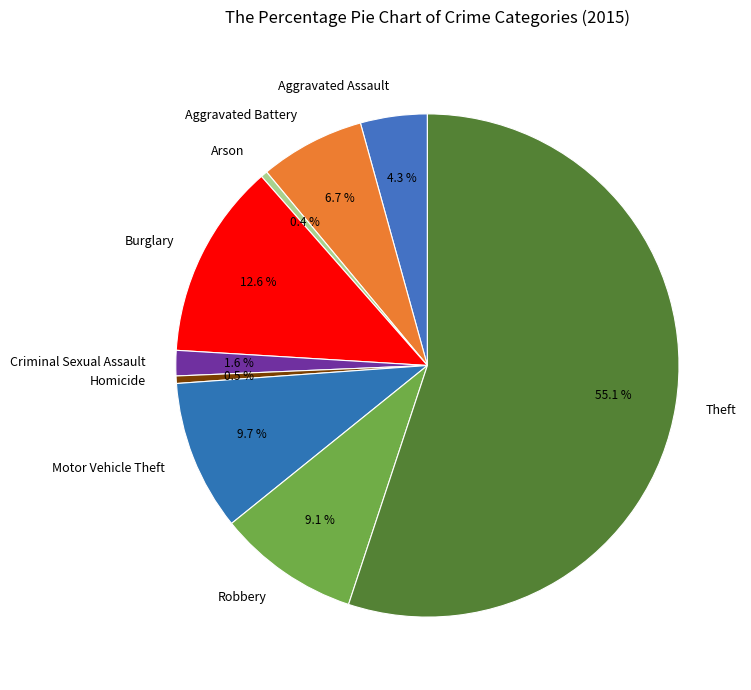

To the nearest percent, what is the combined percentage of Arson and Motor Vehicle Theft?

10%